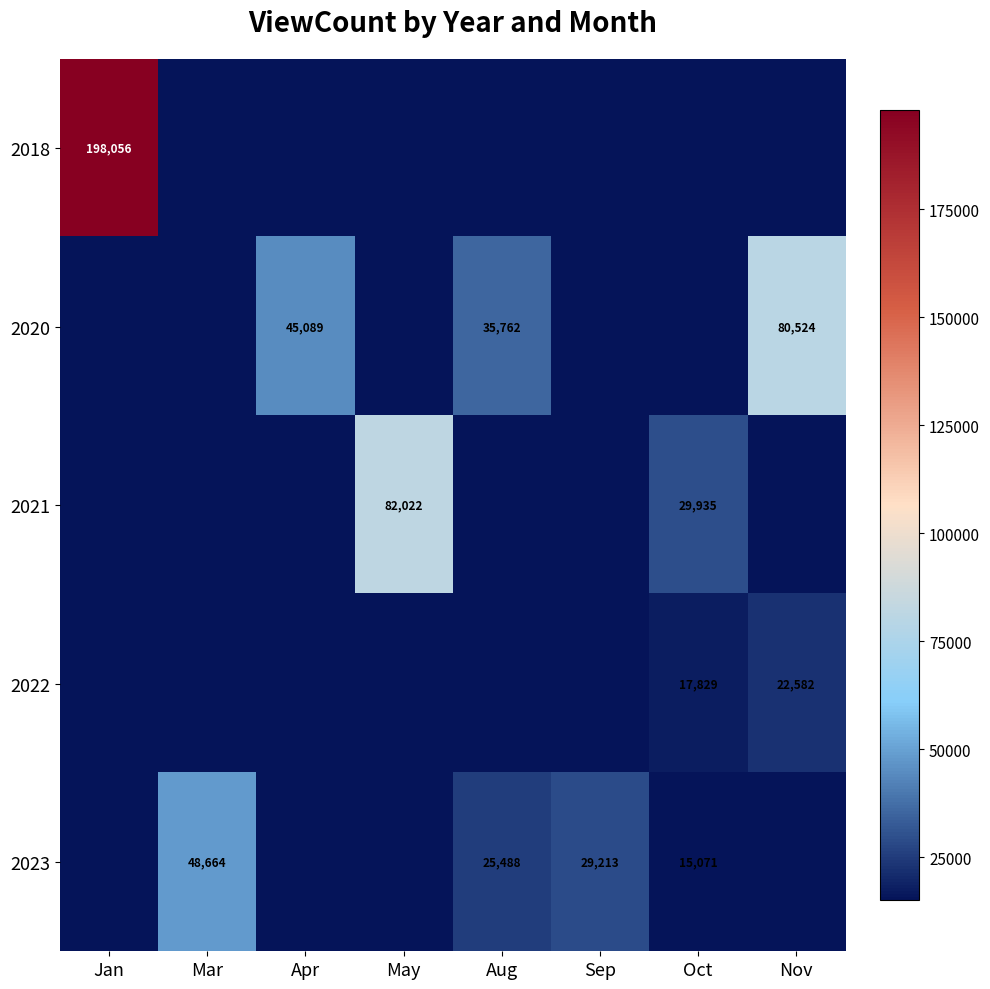

Count the number of categories in the chart.

8